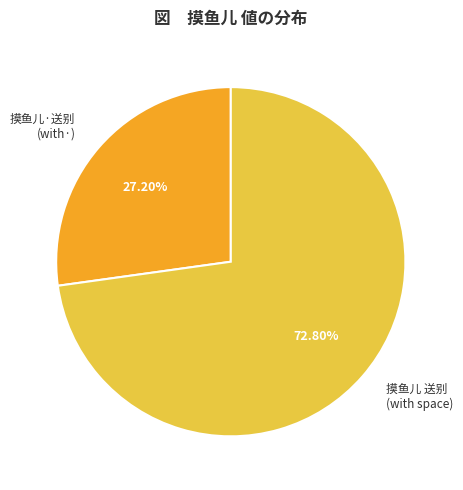

Is there any slice that represents more than half of the pie?

Yes